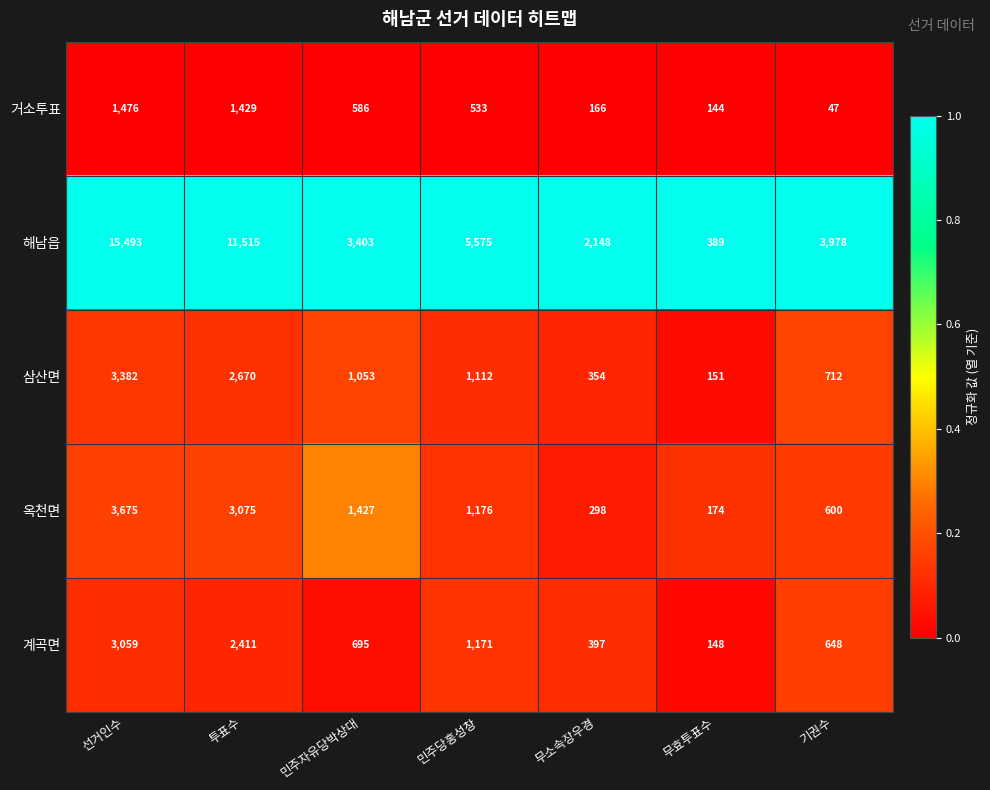

At which label does 삼산면 first exceed 1053?

선거인수